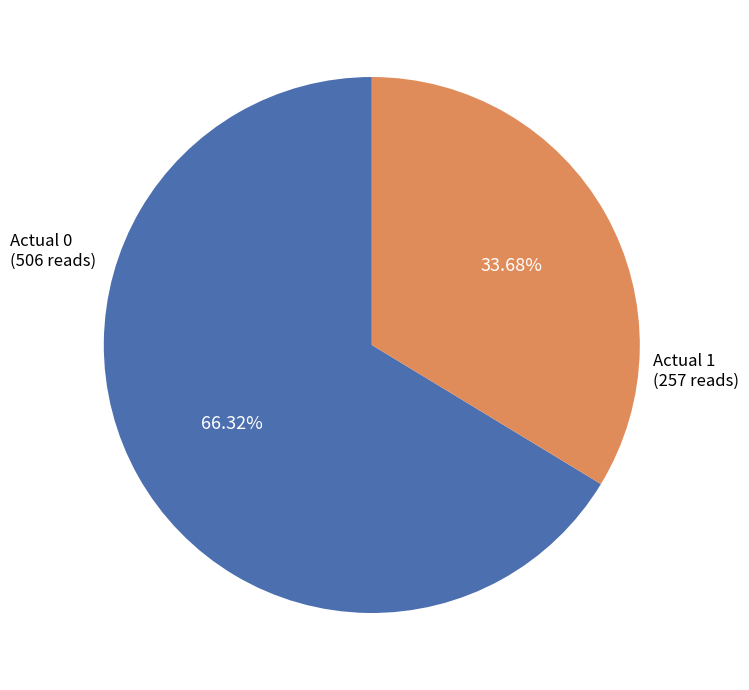

Which has a higher value, Actual 0 or Actual 1?

Actual 0